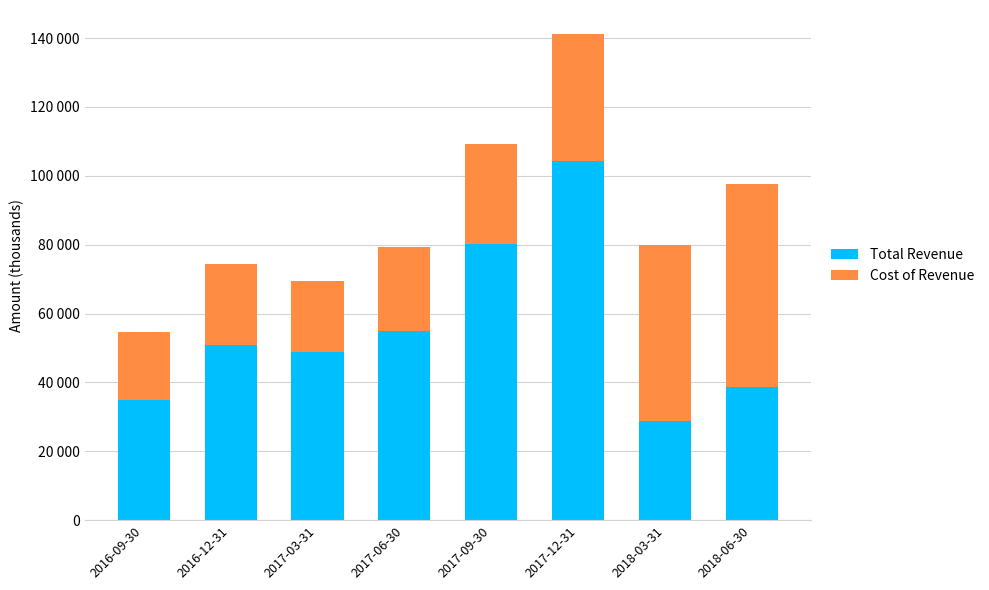

Are the bars horizontal?

No